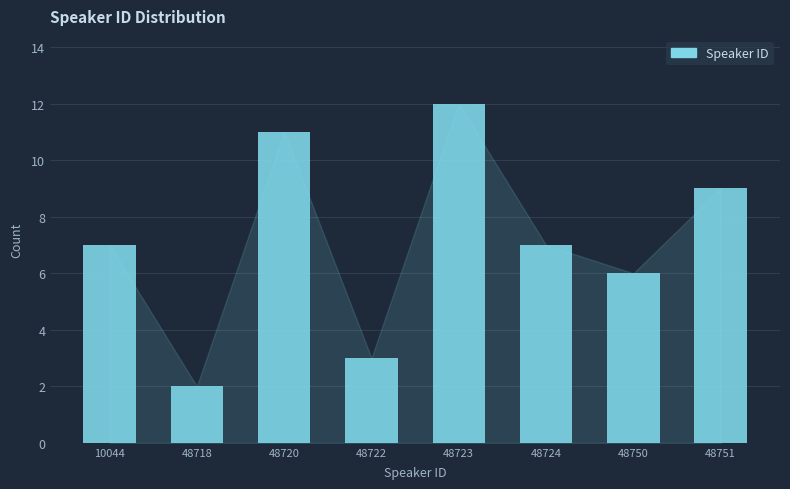

Reading left to right, what are all the values shown in this chart?

7	2	11	3	12	7	6	9